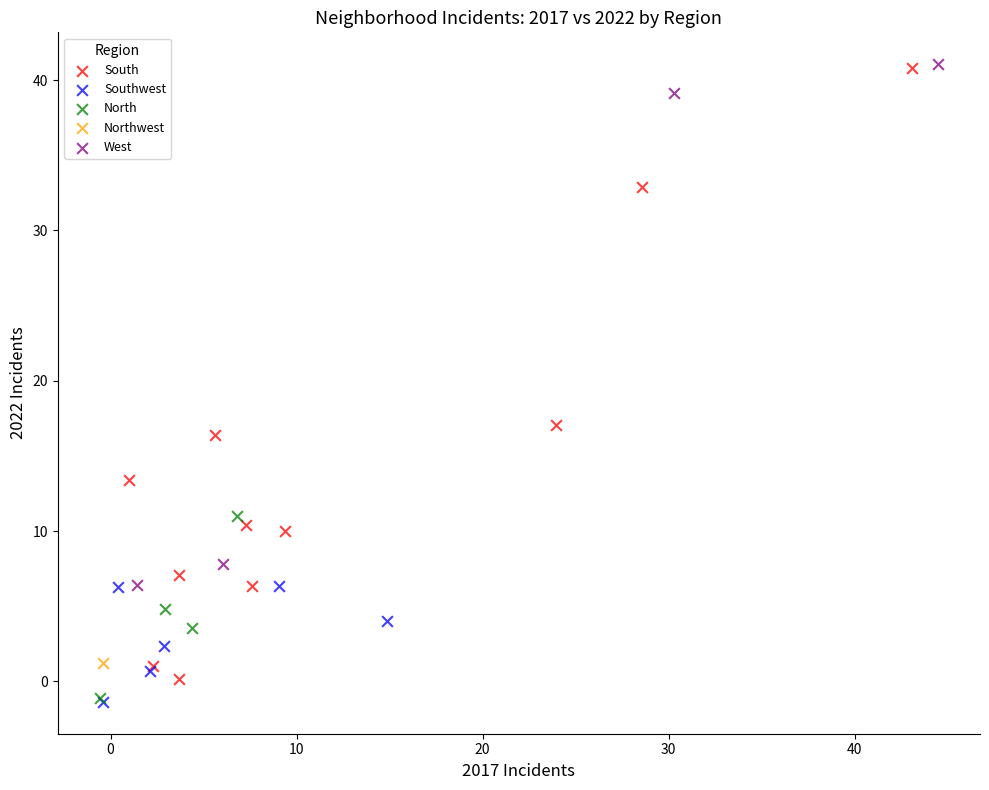

What are all the series names shown in the legend?

West, Southwest, North, South, Northwest